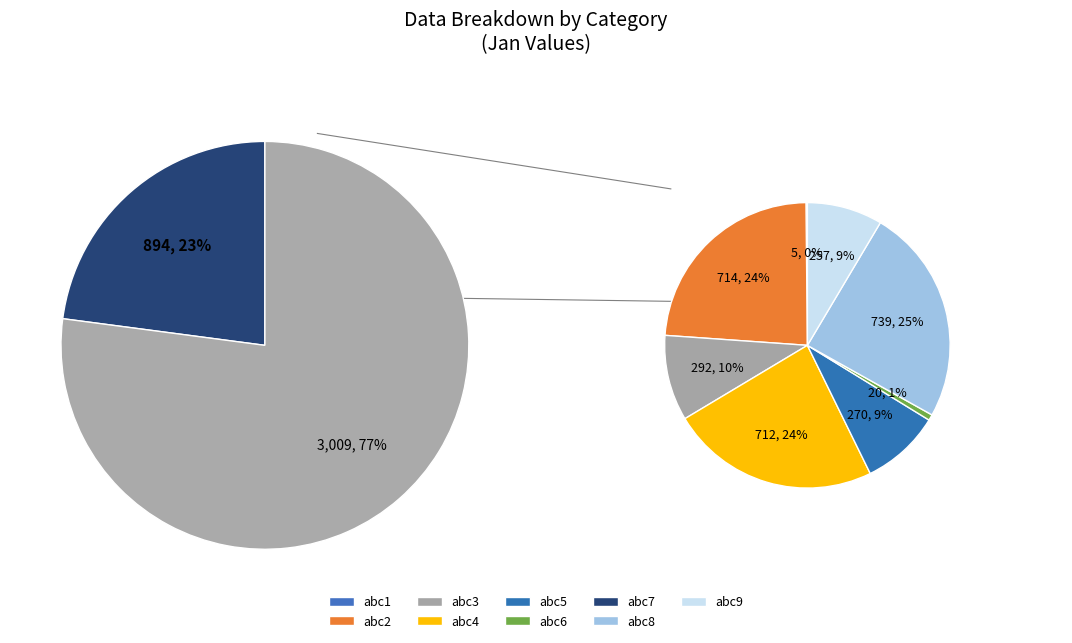

To the nearest percent, what percentage of the pie is abc5?

7%